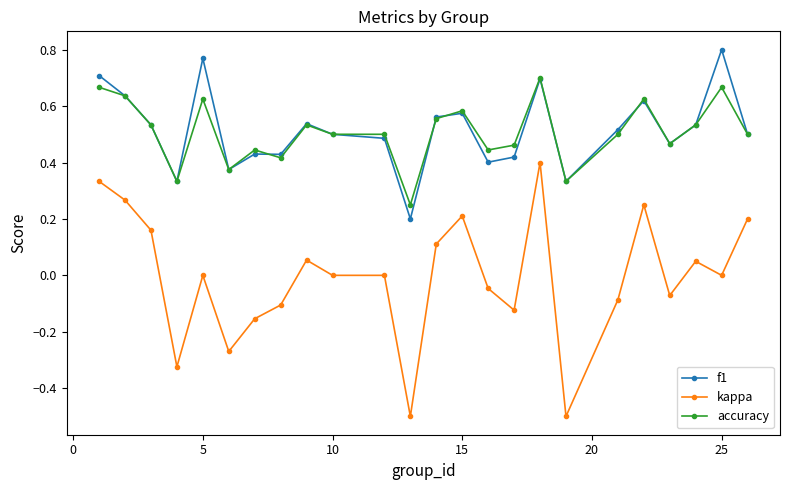

True or false: accuracy and kappa intersect in this chart.

False